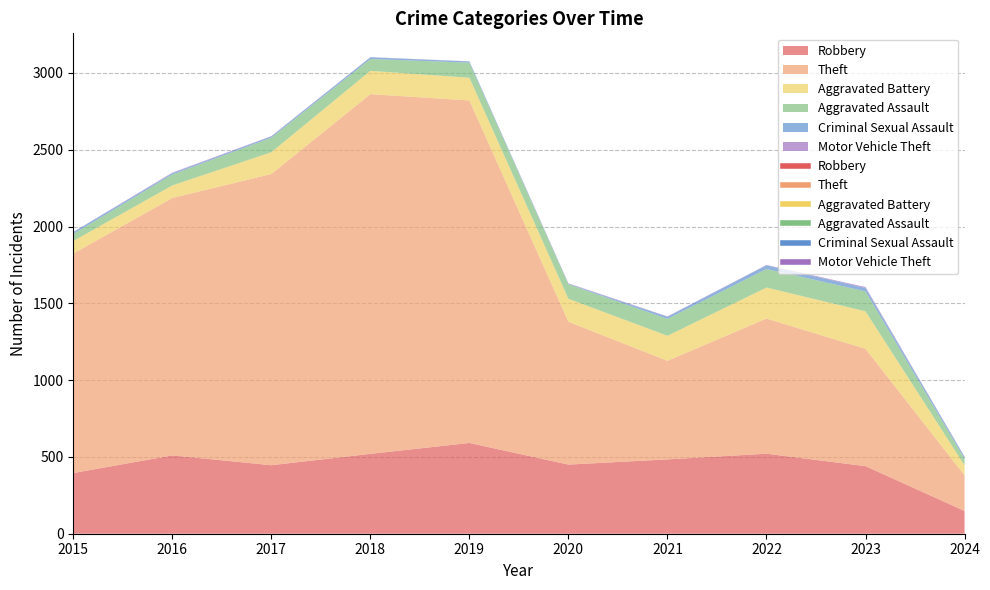

Rank the series by their maximum value, from lowest to highest.

Motor Vehicle Theft, Criminal Sexual Assault, Aggravated Assault, Aggravated Battery, Robbery, Theft